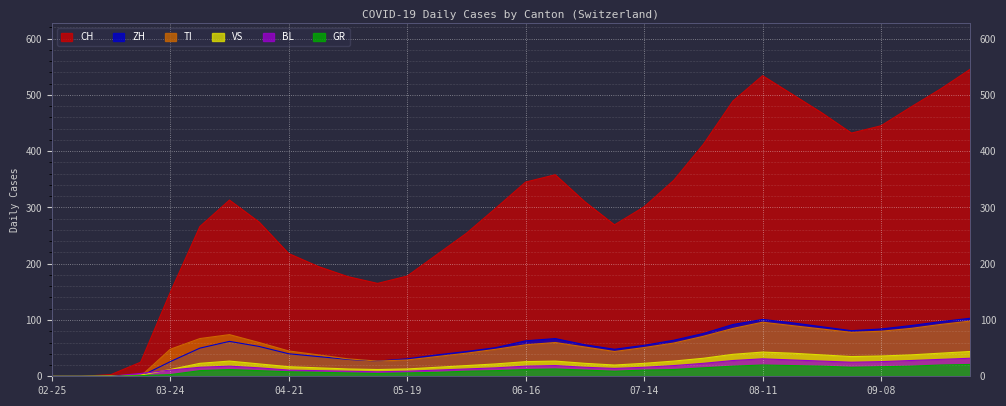

Between 2020-05-26 and 2020-04-28, which is larger?

2020-05-26